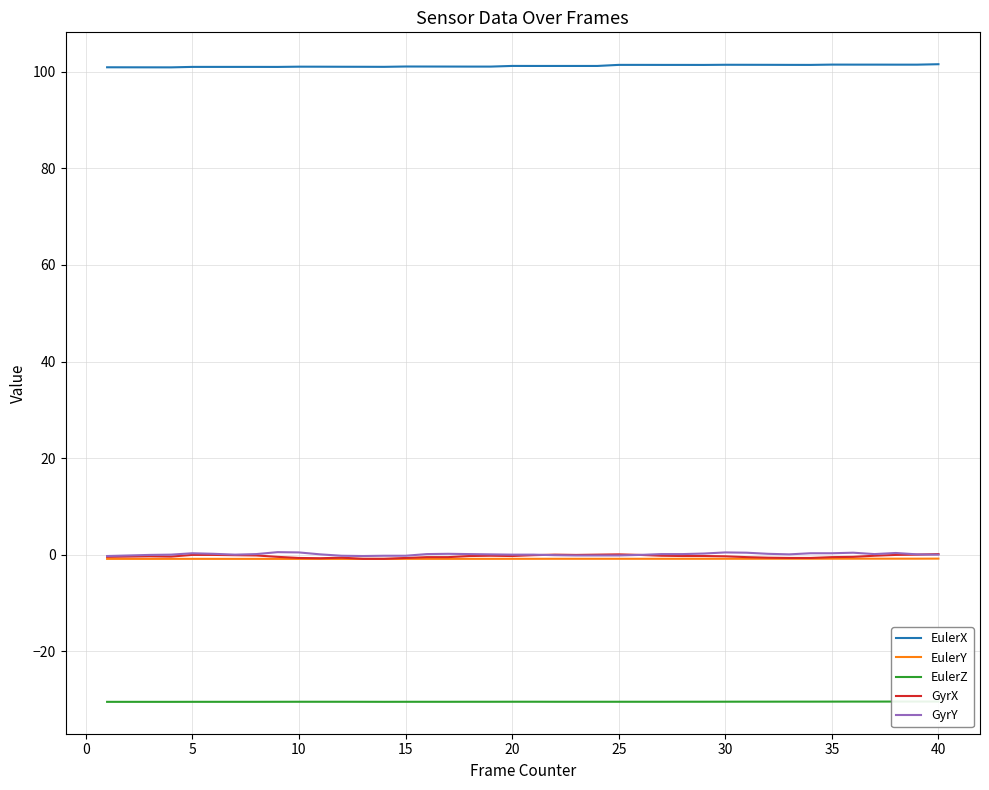

What is the average value of the GyrX series?

-0.3